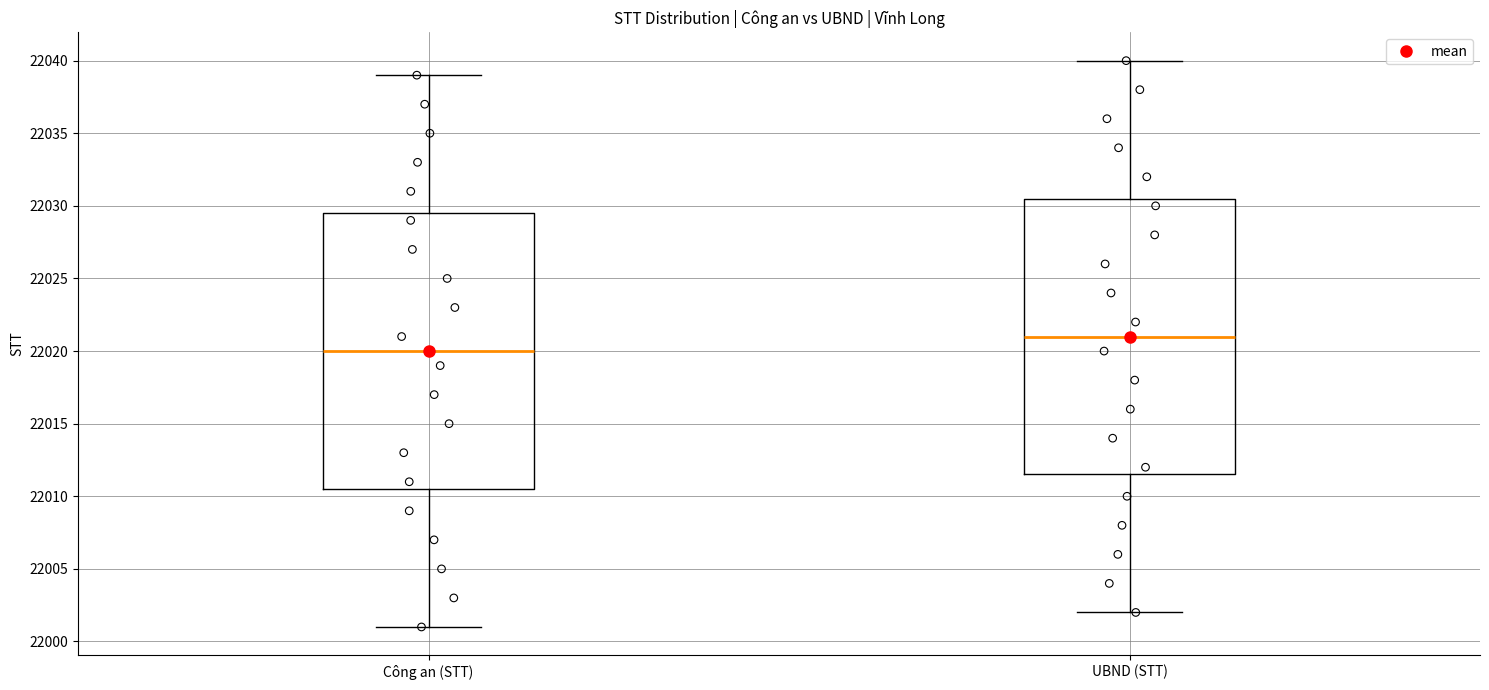

Reading left to right, transcribe this box plot: for each box, give where its median line is, the range the box spans, and where its two whiskers end, as read against the y-axis. The values are not printed on the chart, so give them approximately, as read against the axis.

Công an (STT): median 22020.0, box 22010.5 to 22029.5, whiskers 22001.0 to 22039.0
UBND (STT): median 22021.0, box 22011.5 to 22030.5, whiskers 22002.0 to 22040.0